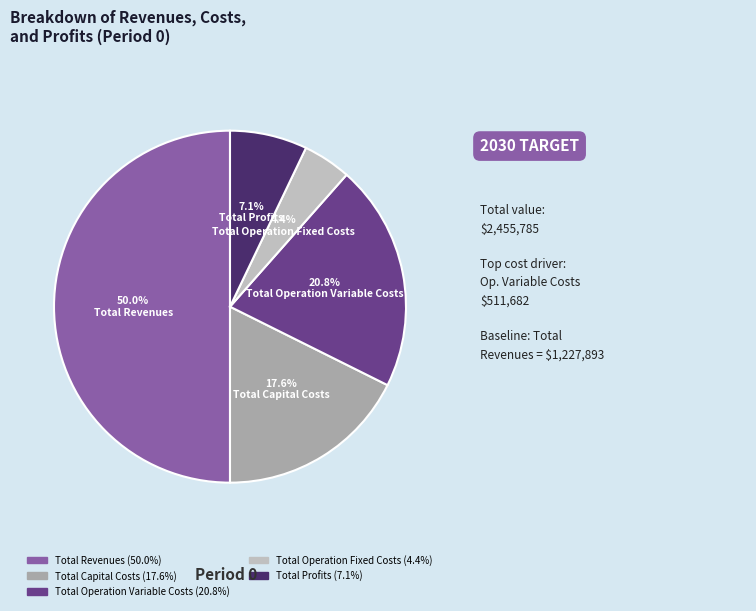

To the nearest percent, what portion does Total Revenues represent?

50%